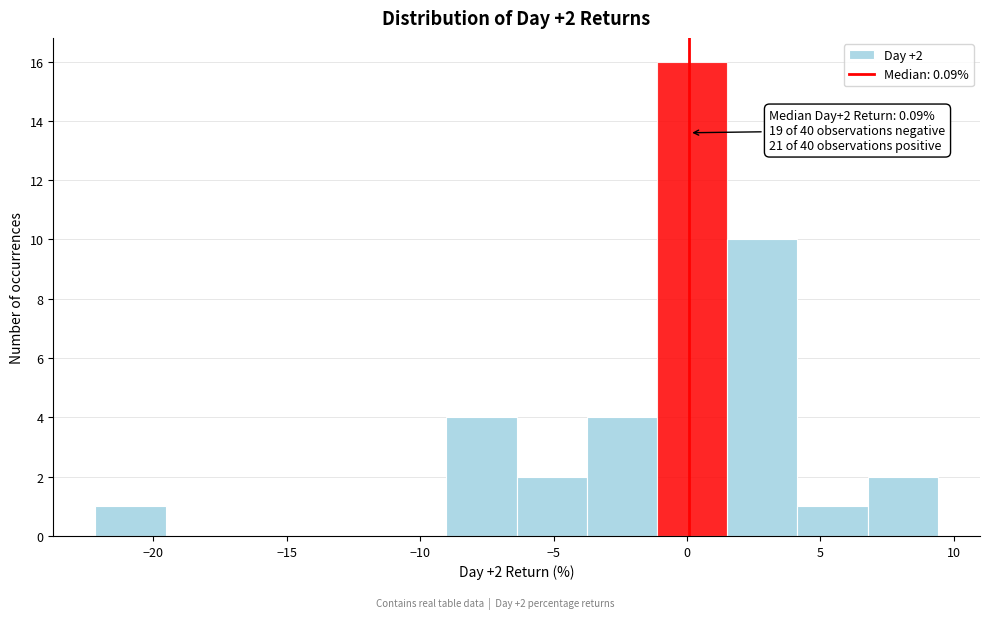

Which range on the x-axis has the tallest bar?

-1.0 to 1.5